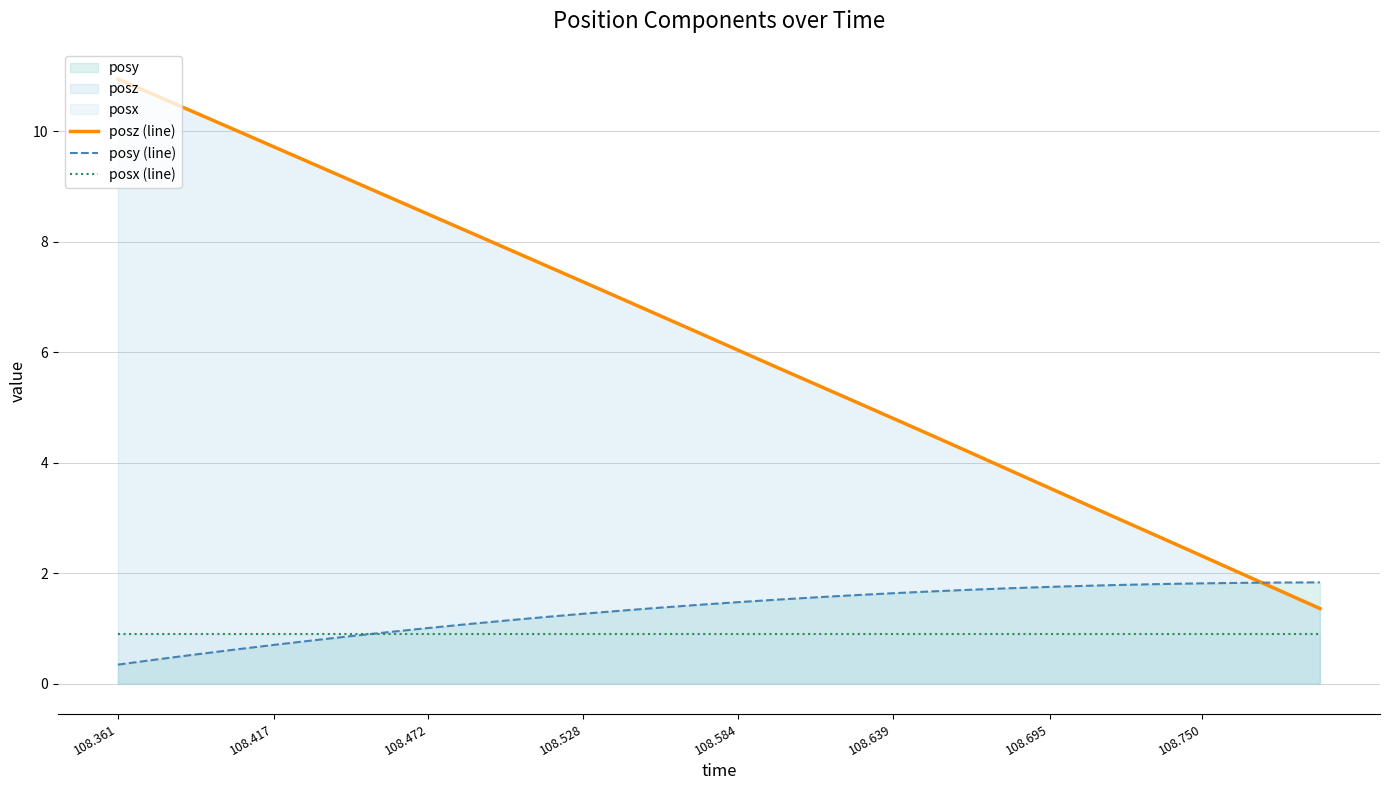

At which category does the chart reach its peak across all series?

108.361